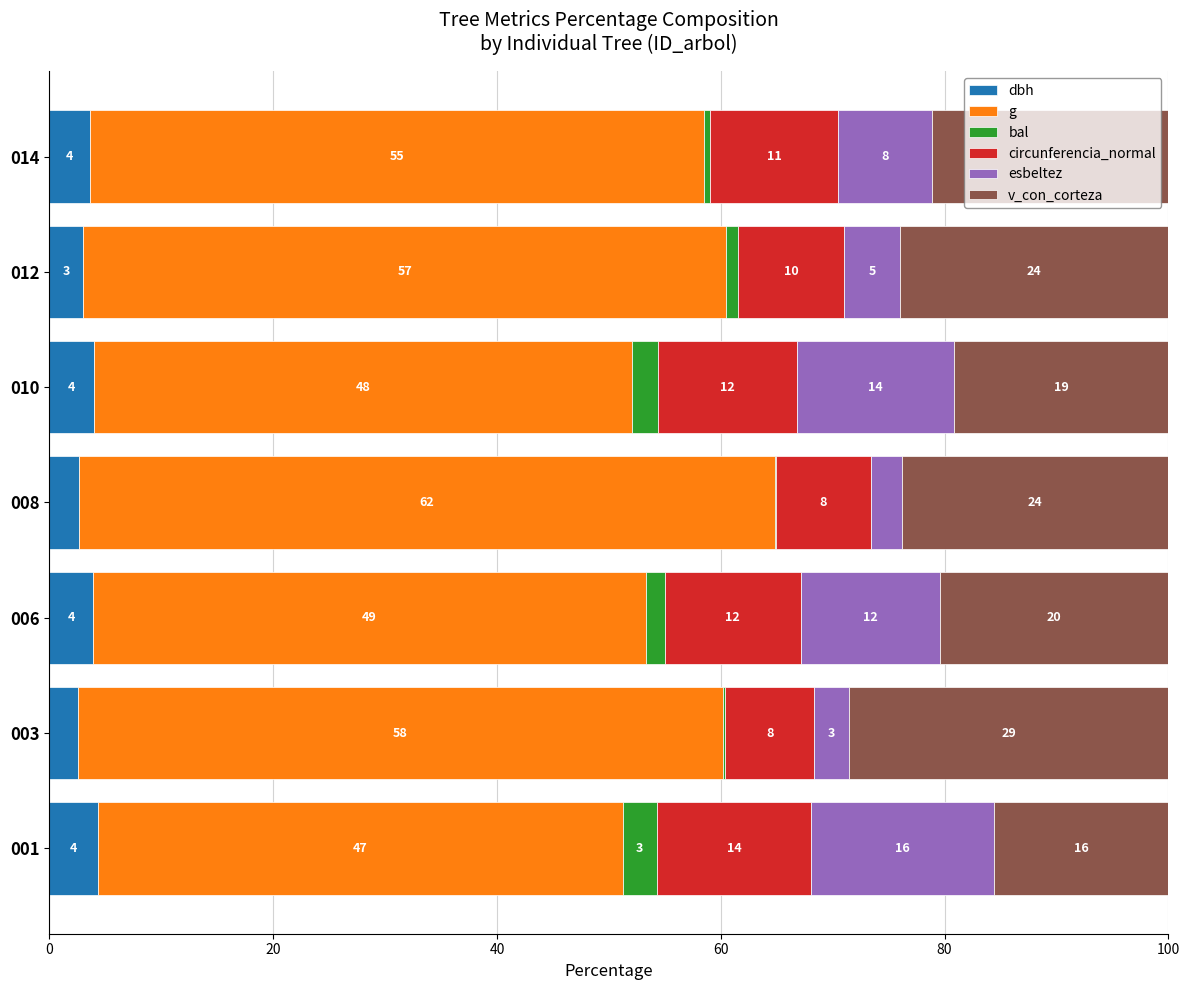

Reading left to right, list all the values displayed in this chart.

dbh: 4.4	2.5	3.9	2.7	4.0	3.0	3.6
g: 46.9	57.7	49.4	62.1	48.1	57.5	54.8
bal: 3.1	0.2	1.7	0.1	2.3	1.0	0.6
circunferencia_normal: 13.7	7.9	12.2	8.5	12.4	9.5	11.4
esbeltez: 16.4	3.1	12.5	2.8	14.0	4.9	8.4
v_con_corteza: 15.5	28.5	20.4	23.8	19.2	24.0	21.1